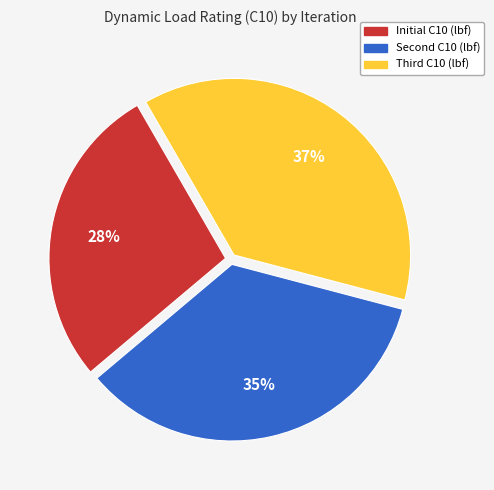

Which category has the smallest portion of the pie?

Initial C10 (lbf)